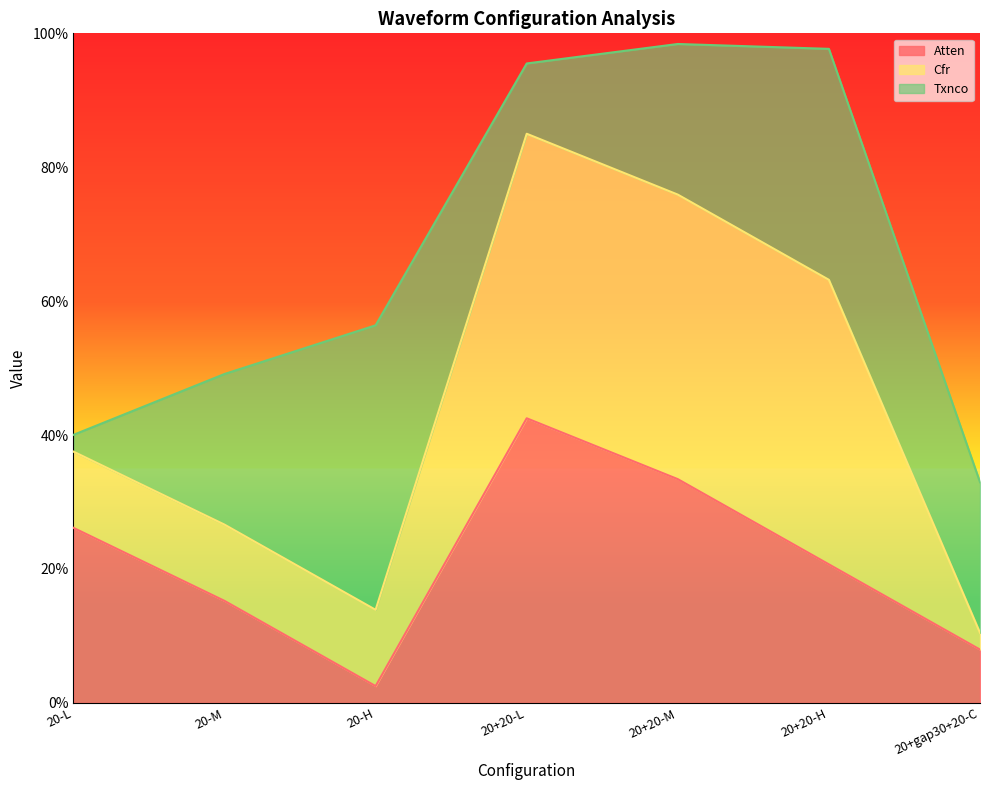

Which category has the lowest value across all series?

20-H